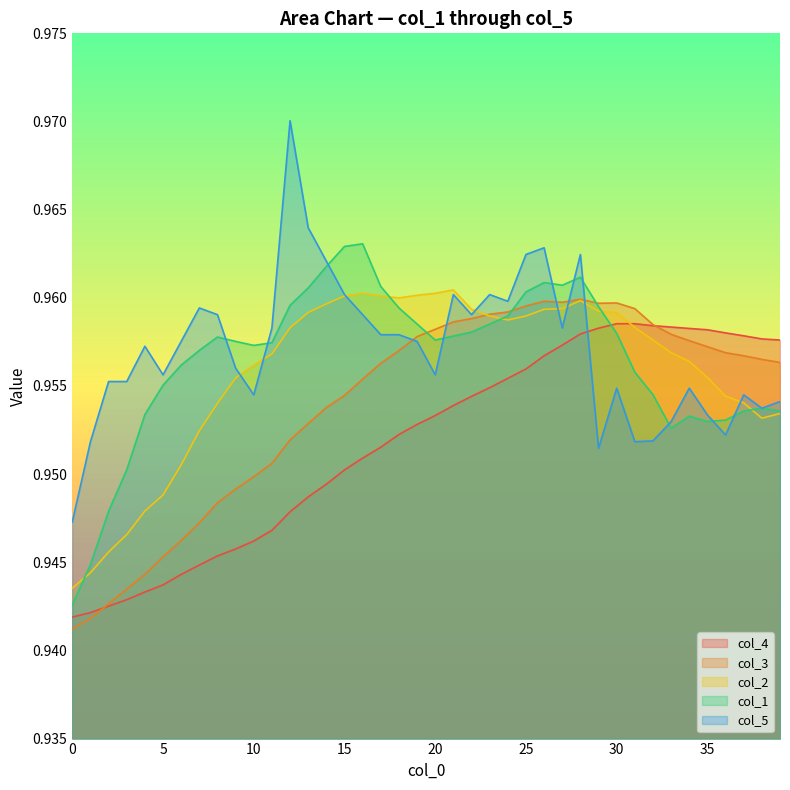

True or false: col_3 has more than 2 points higher than both neighbors.

True